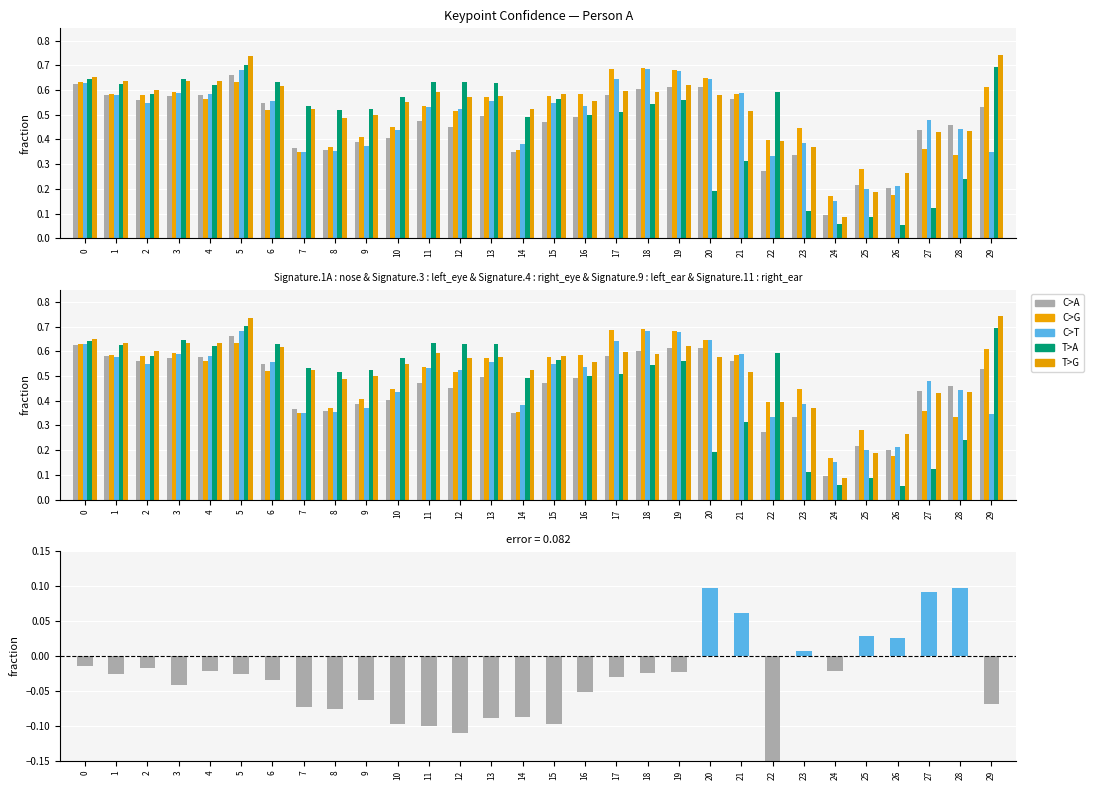

What is the value of the a_nose_confidence bar at the 22nd from the left?

0.6